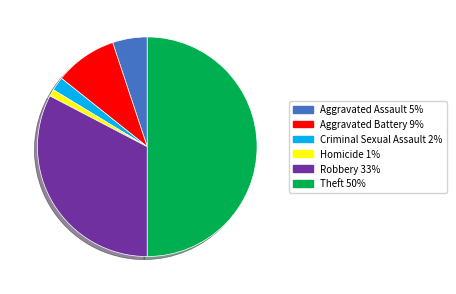

Is there a majority slice in this chart?

No